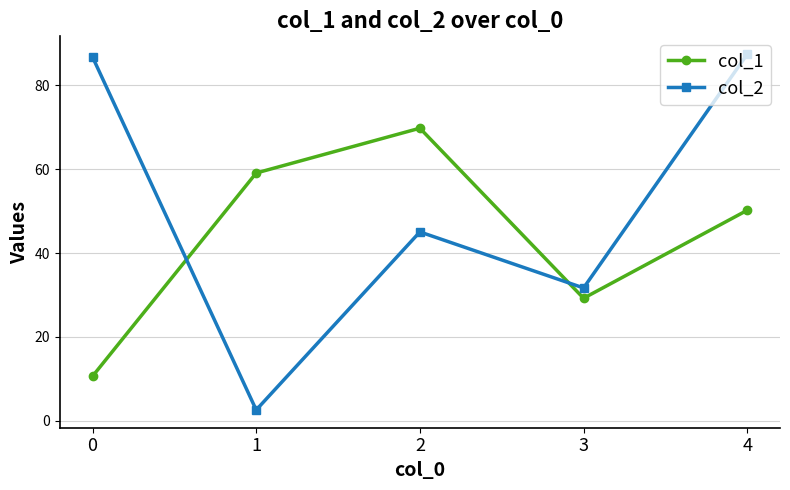

What is the value of the col_2 point at the 5th from the left?

87.4